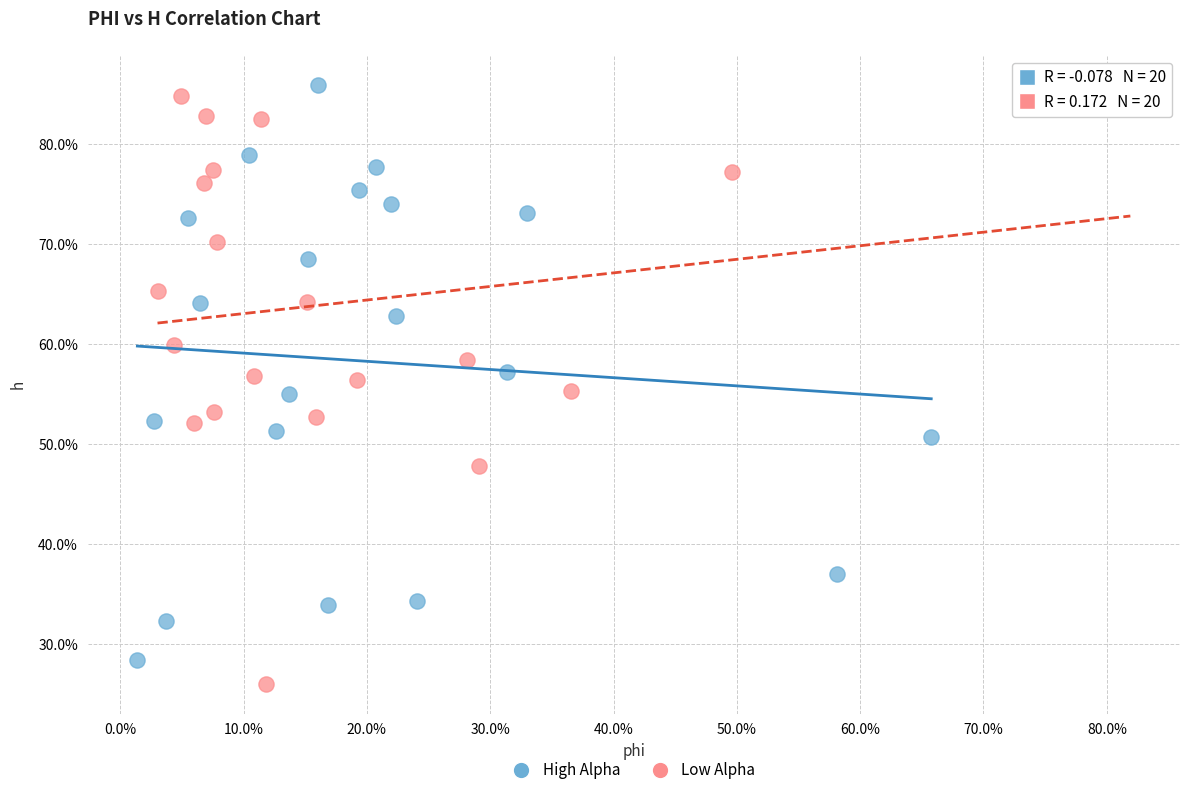

What are all the series names shown in the legend?

High Alpha, Low Alpha